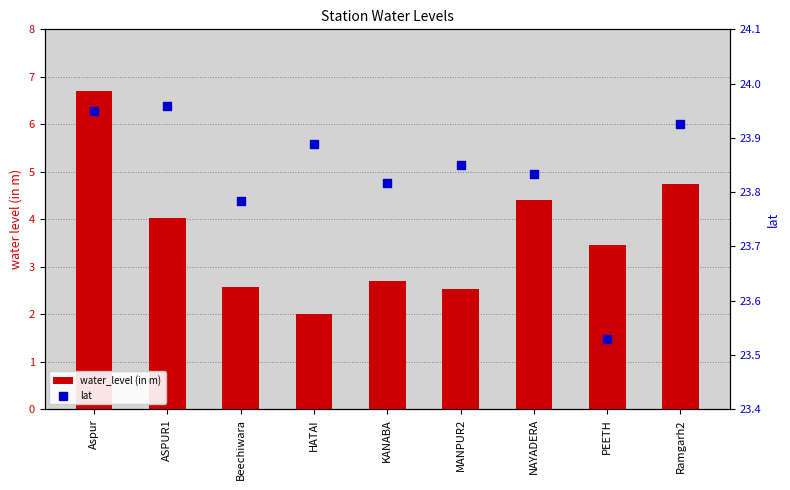

What are all the series names shown in the legend?

water_level (in m), lat